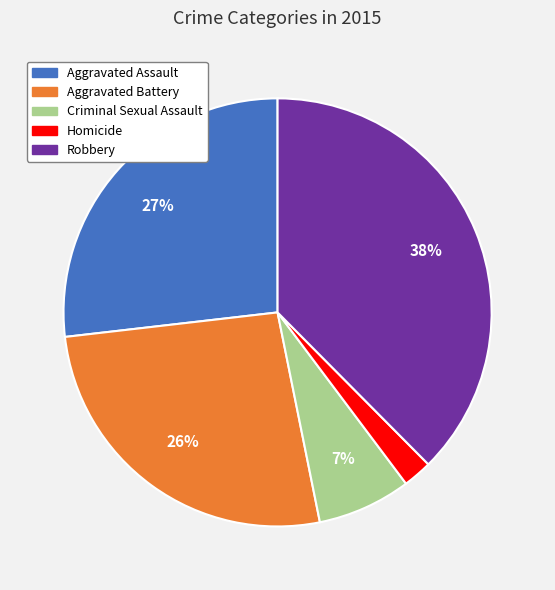

How many slices are in this pie chart?

5